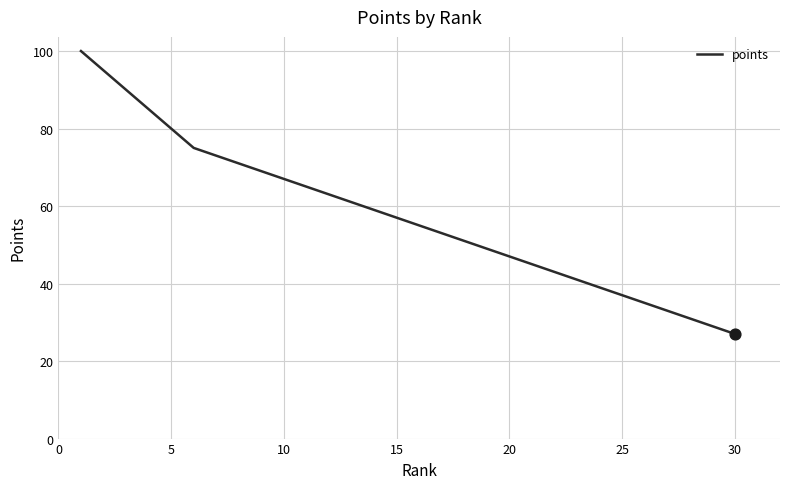

What is the greatest value displayed?

100